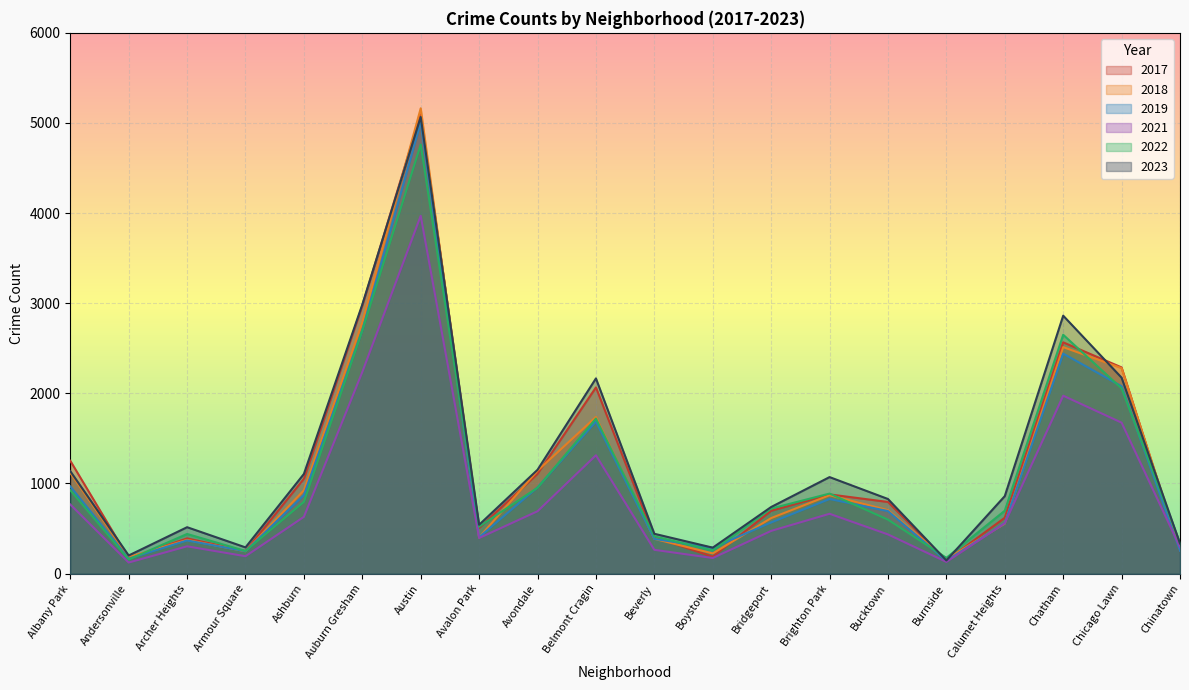

Which series changed the most between Albany Park and Calumet Heights?

2017